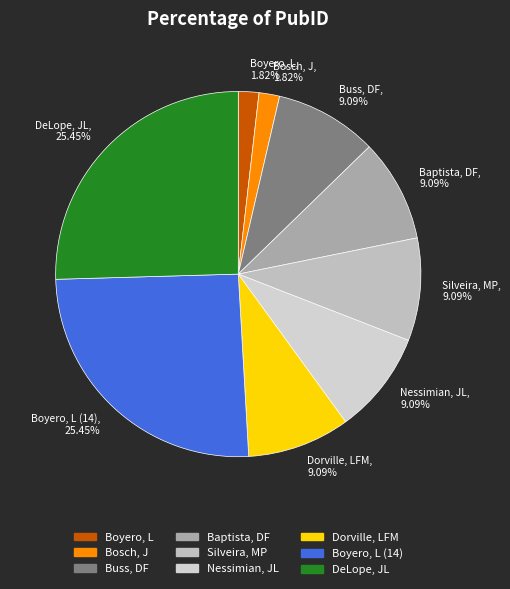

Which has a higher value, Boyero, L (14), 25.45% or Silveira, MP, 9.09%?

Boyero, L (14), 25.45%